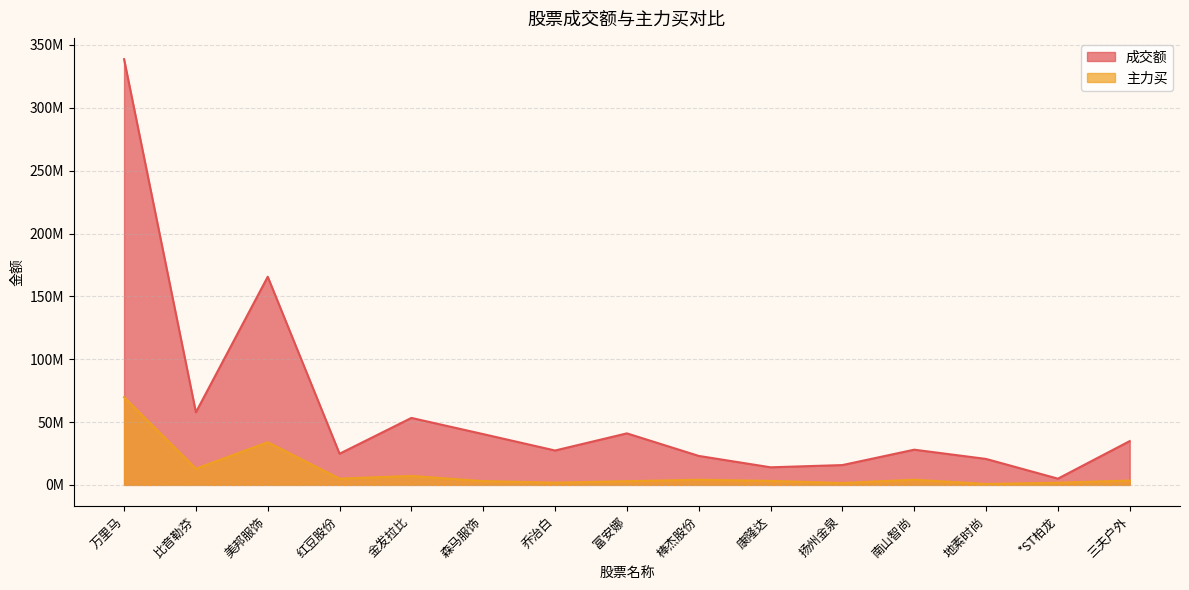

What is the spread (max minus min) of values at 地素时尚?

19937174